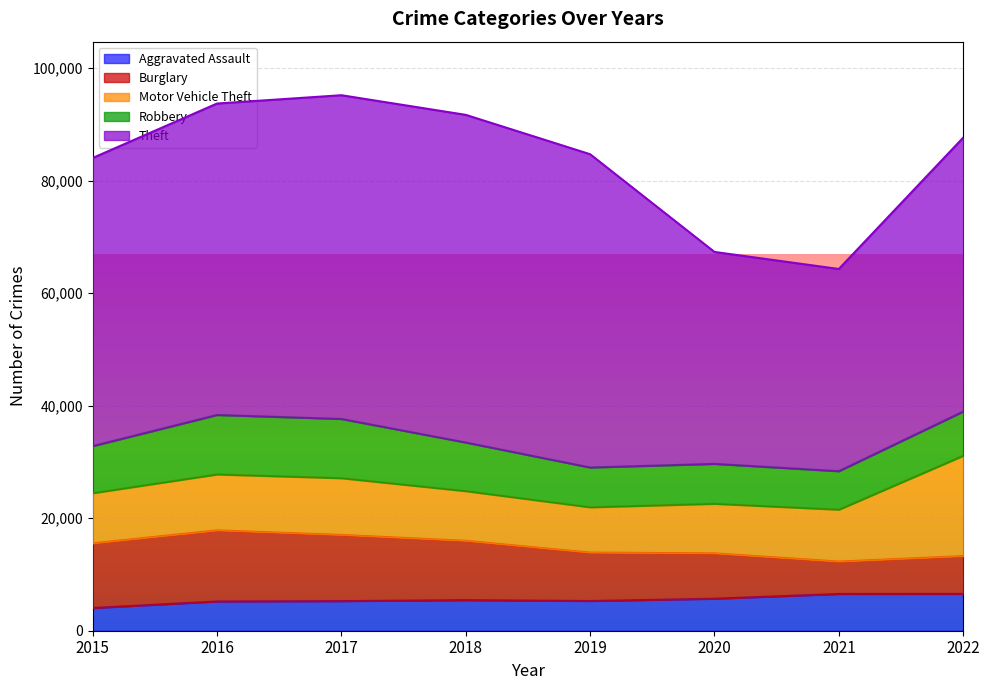

Rank the series at 2015 from highest to lowest value.

Theft, Burglary, Motor Vehicle Theft, Robbery, Aggravated Assault